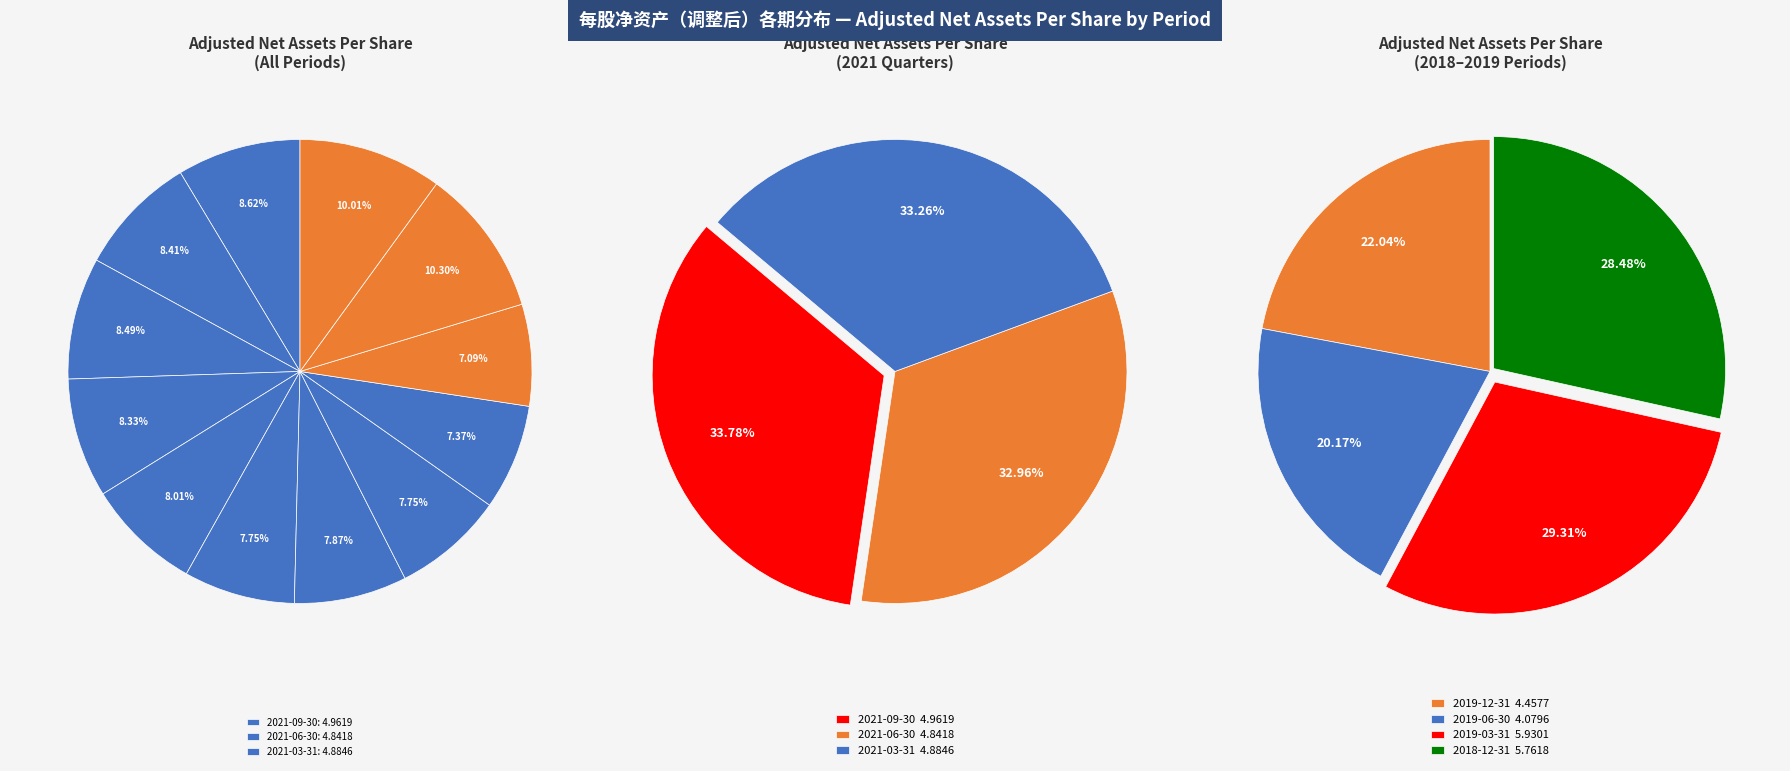

What is the change in value from 2020-03-31 to 2019-12-31?

-0.1